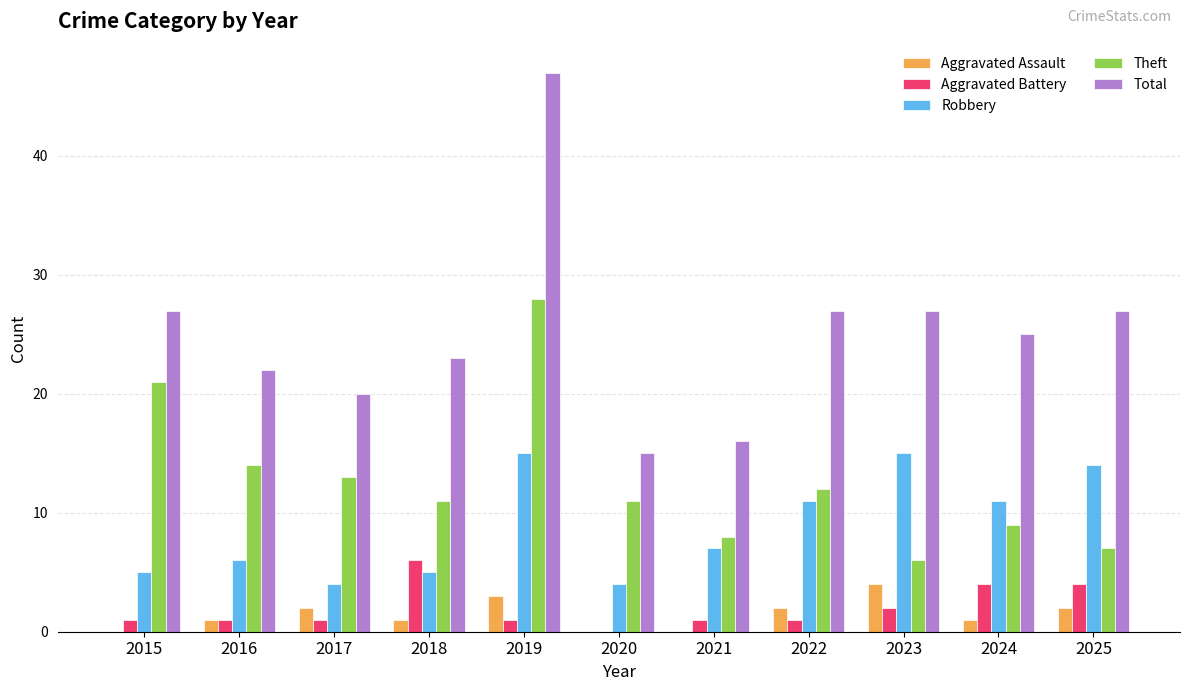

Which series changed the most between 2019 and 2024?

Total